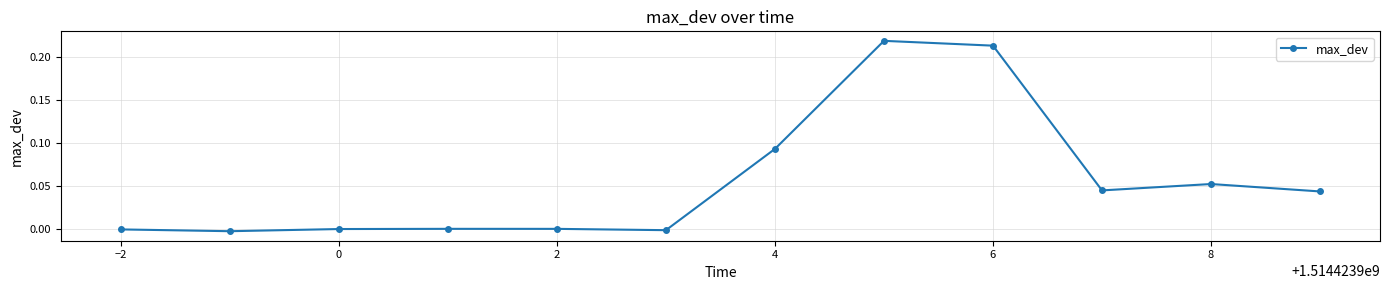

What is the sum of all values?

0.7